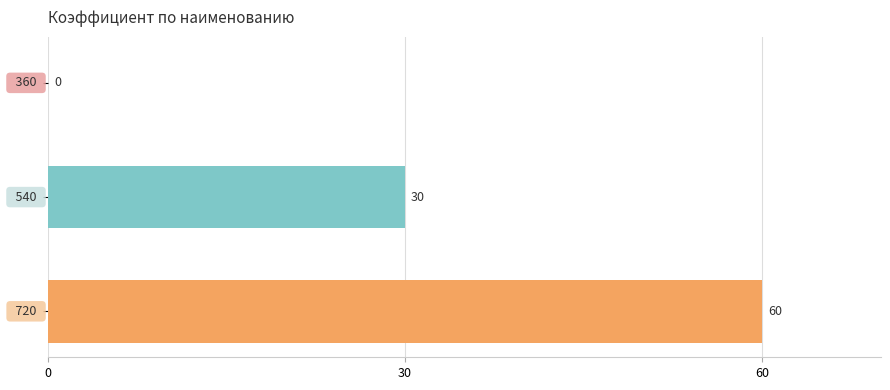

What is the maximum value shown in the chart?

60